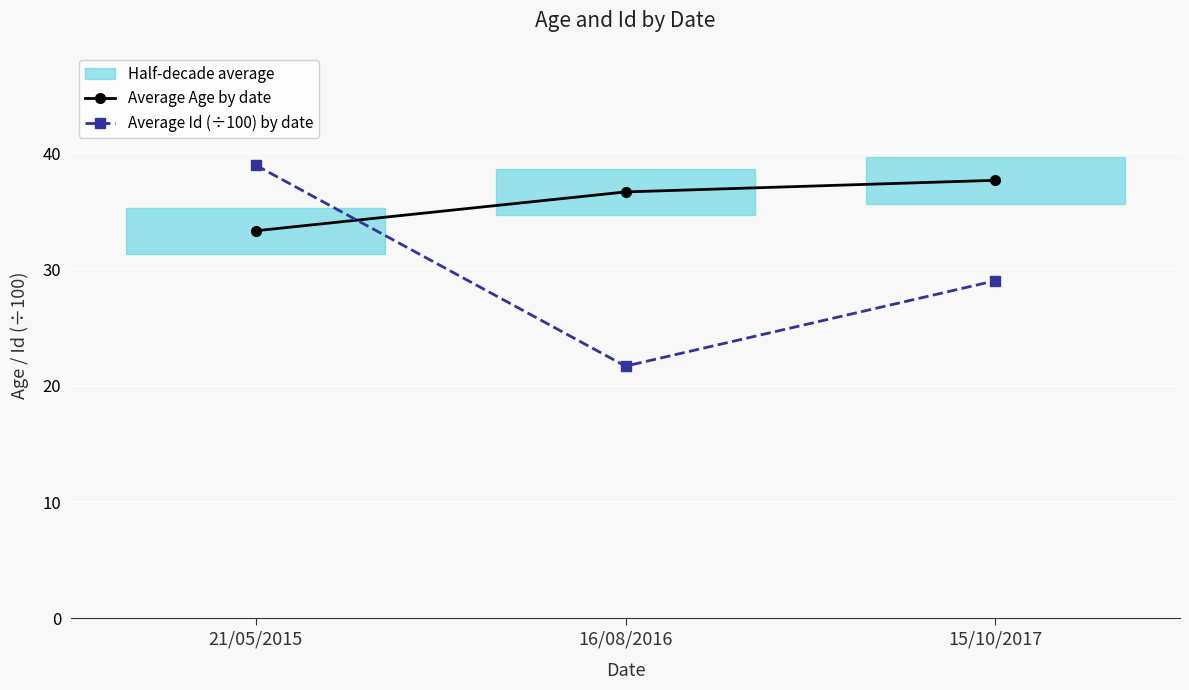

Is it true that Average Id (÷100) by date equals 23.1 at 21/05/2015?

False